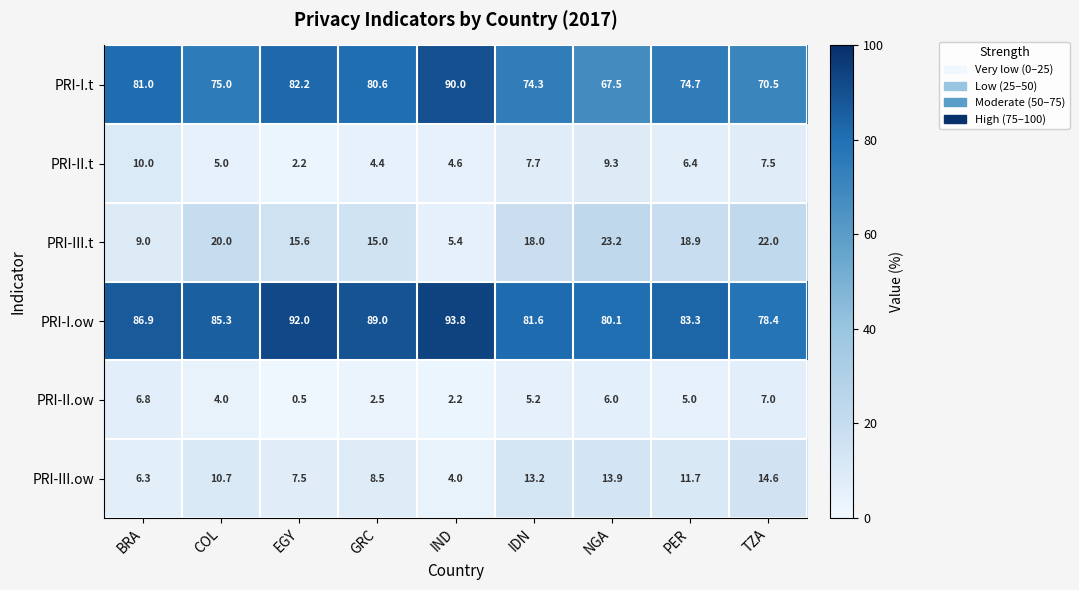

Which series has the largest total across all categories?

PRI-I.ow